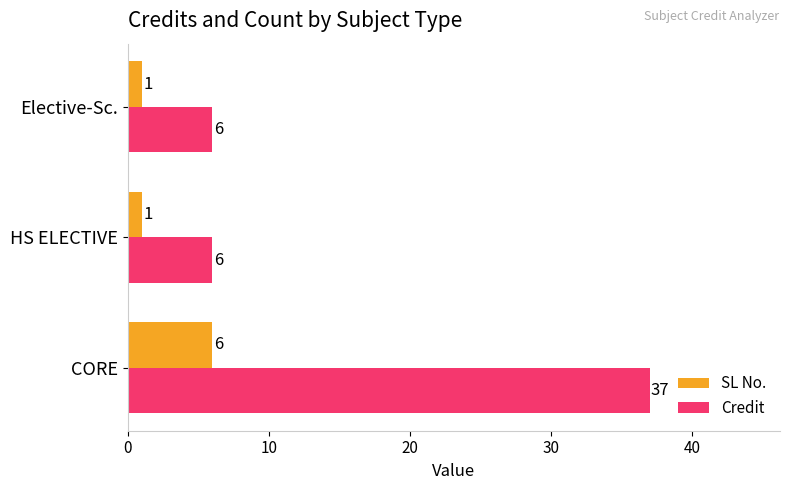

List the series in order of their peak value, highest first.

Credit, SL No.